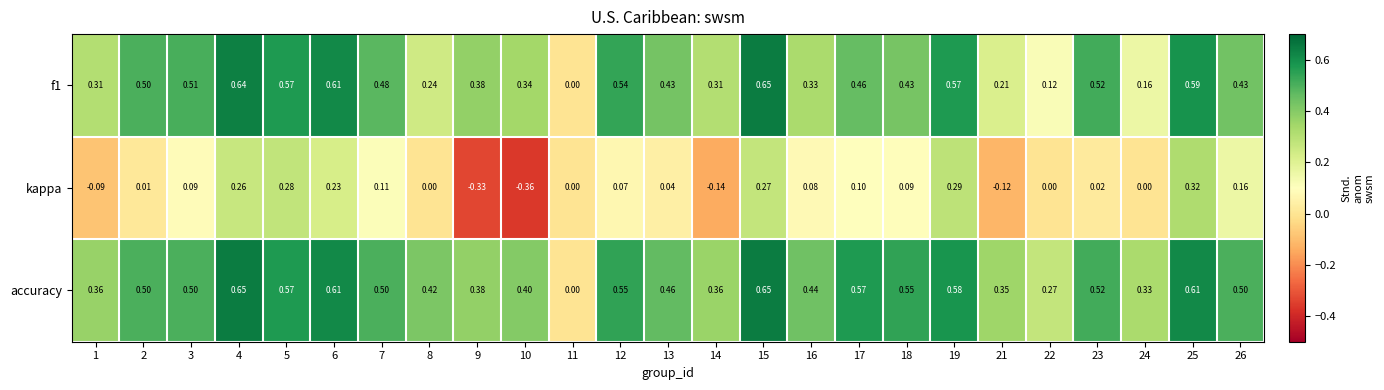

Between 2 and 19, which series saw the biggest shift?

kappa